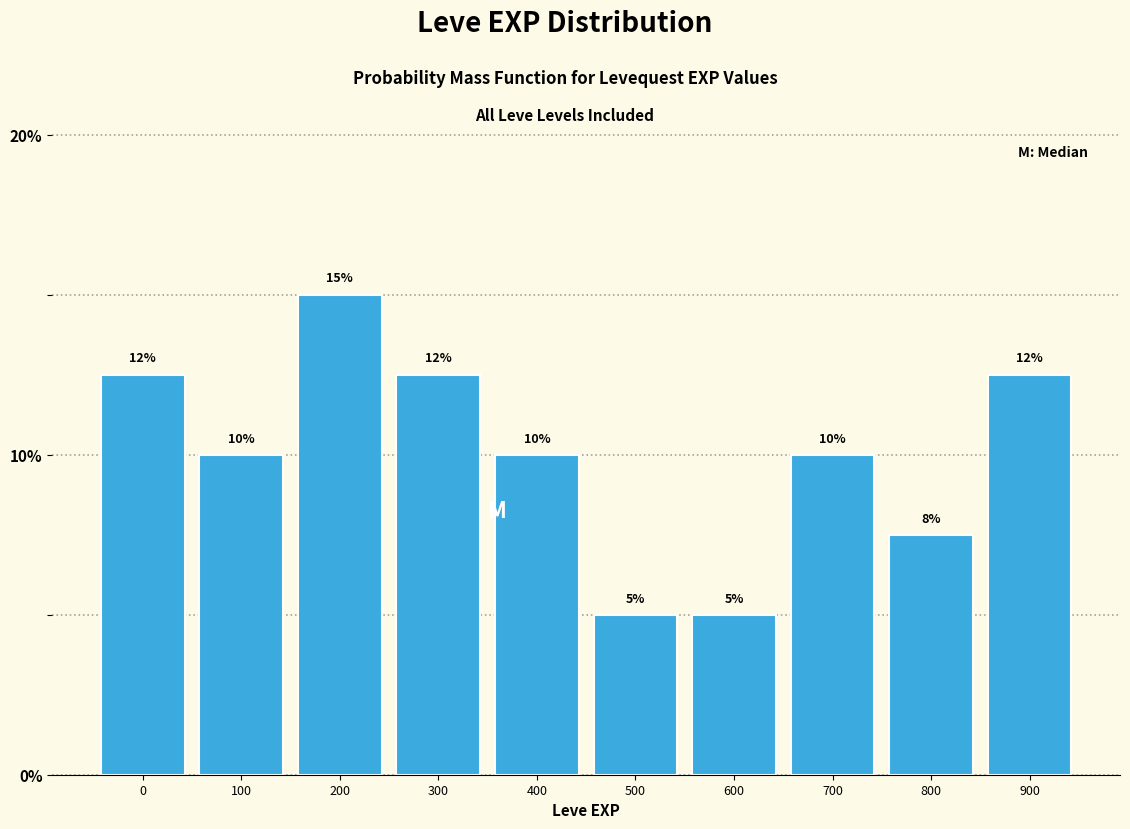

What is the approximate value at 700?

10.0